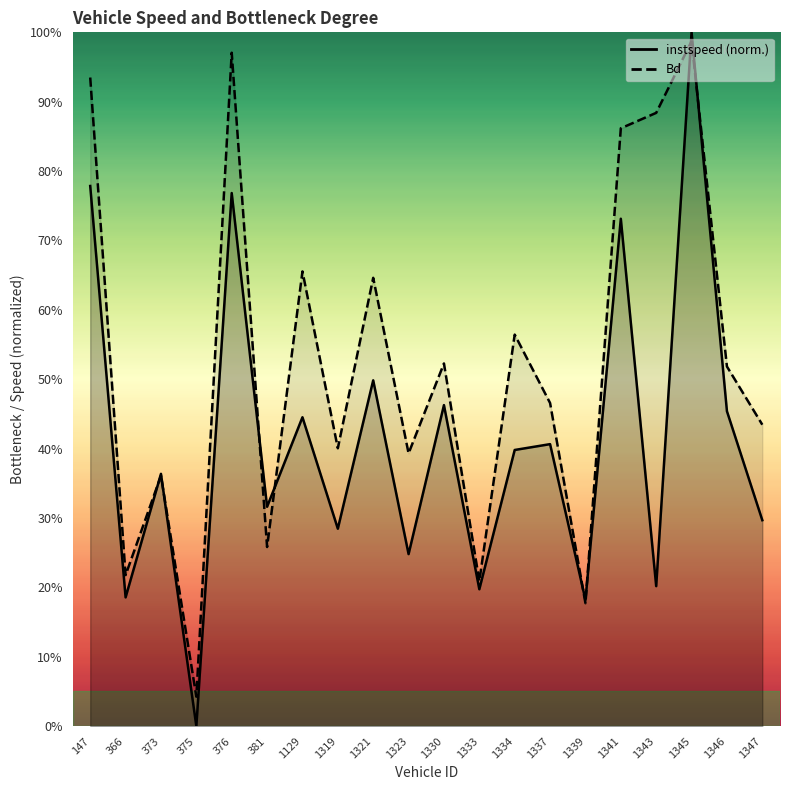

What is the spread (max minus min) of values at 1343?

0.7